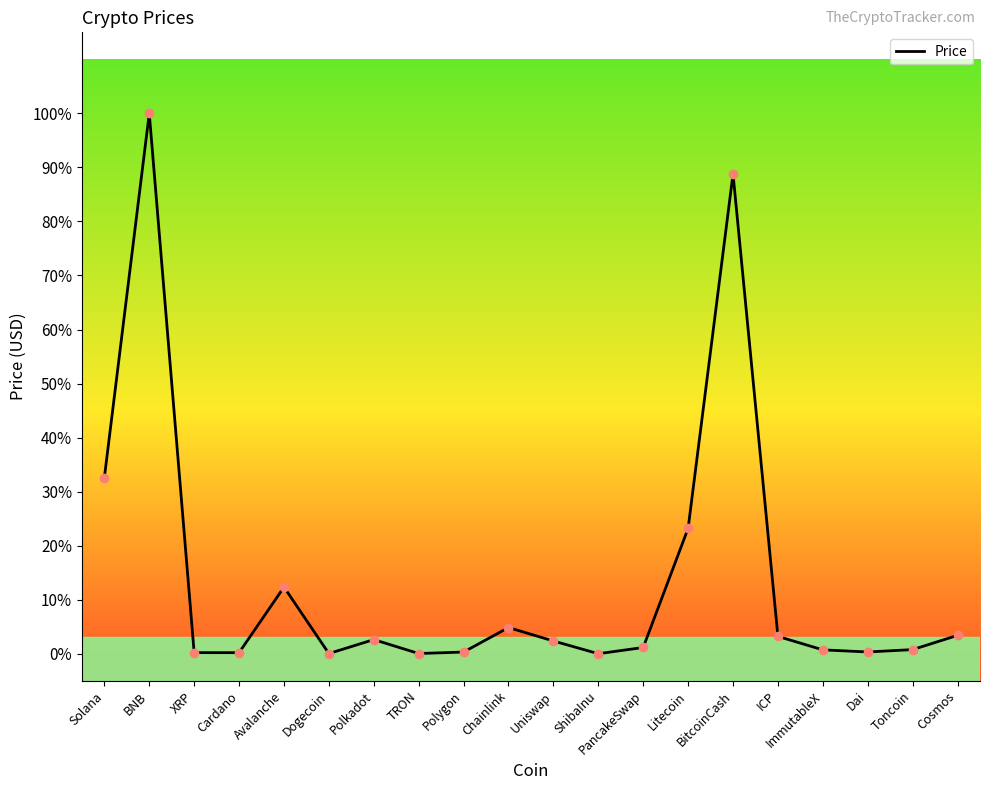

Does the chart display data point markers on the line(s)?

No